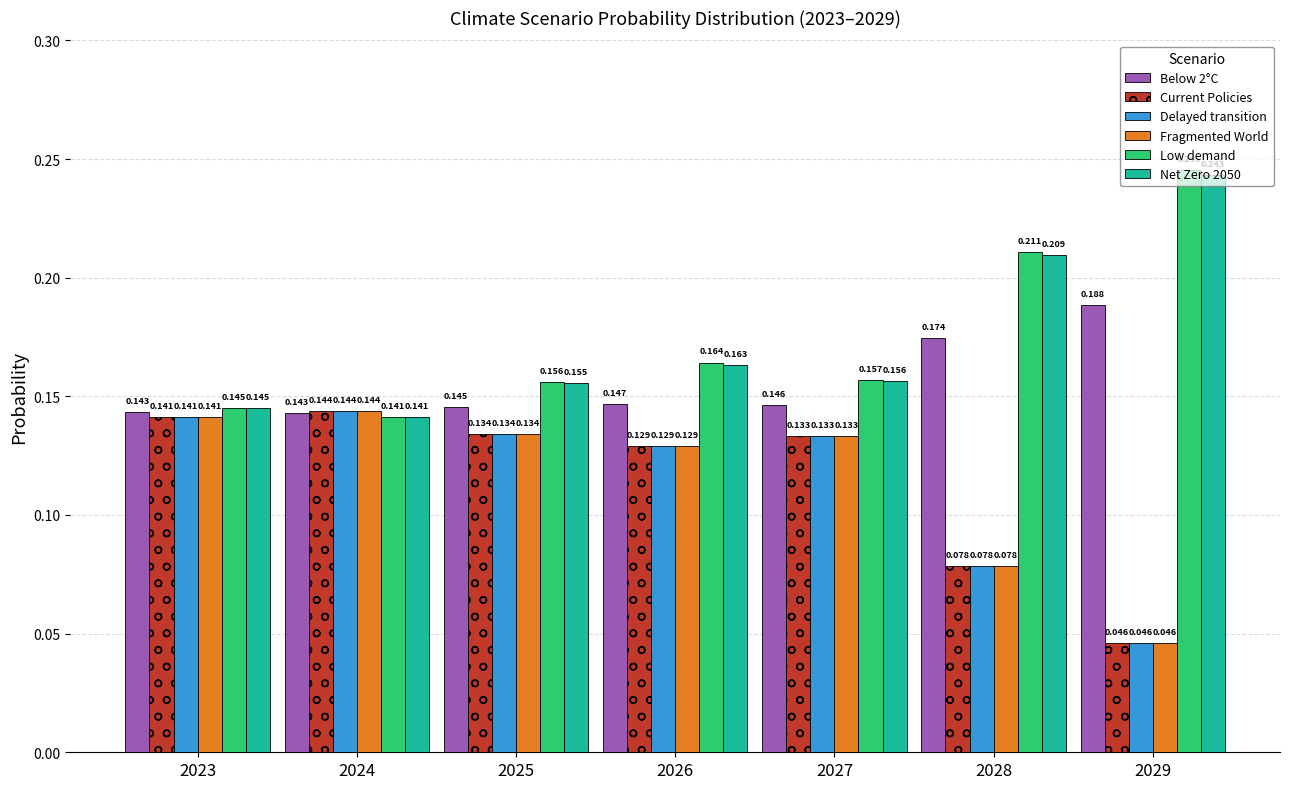

Which series changed the most between 2027 and 2029?

Low demand